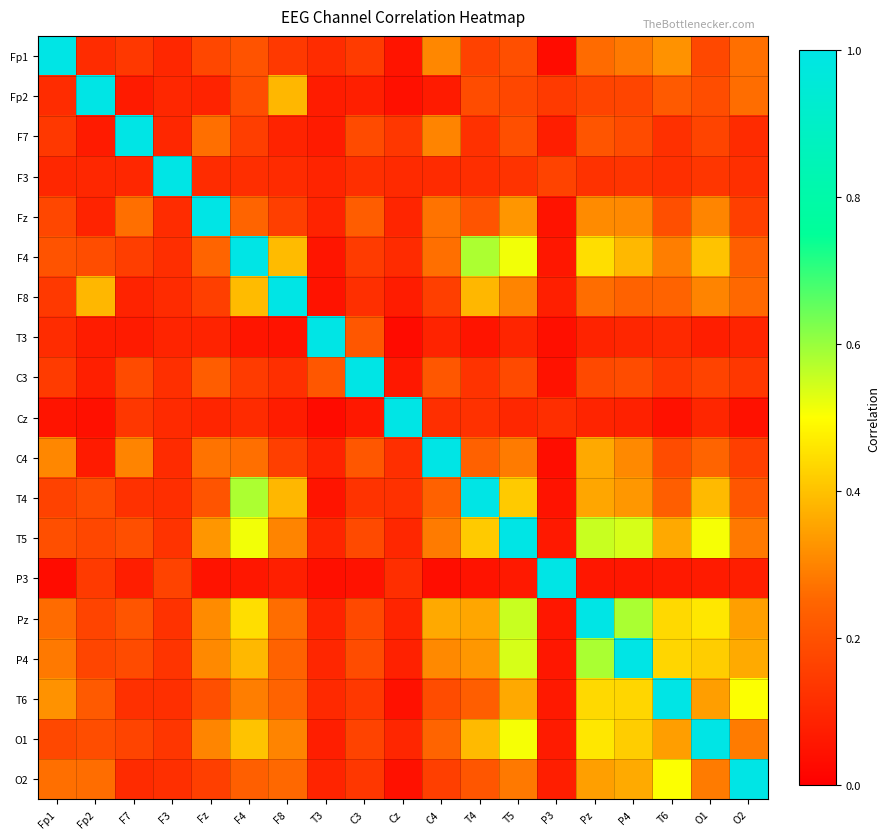

Rank the series at T5 from highest to lowest value.

T5, Pz, P4, F4, O1, T4, T6, Fz, F8, C4, O2, Fp1, F7, C3, Fp2, F3, Cz, T3, P3